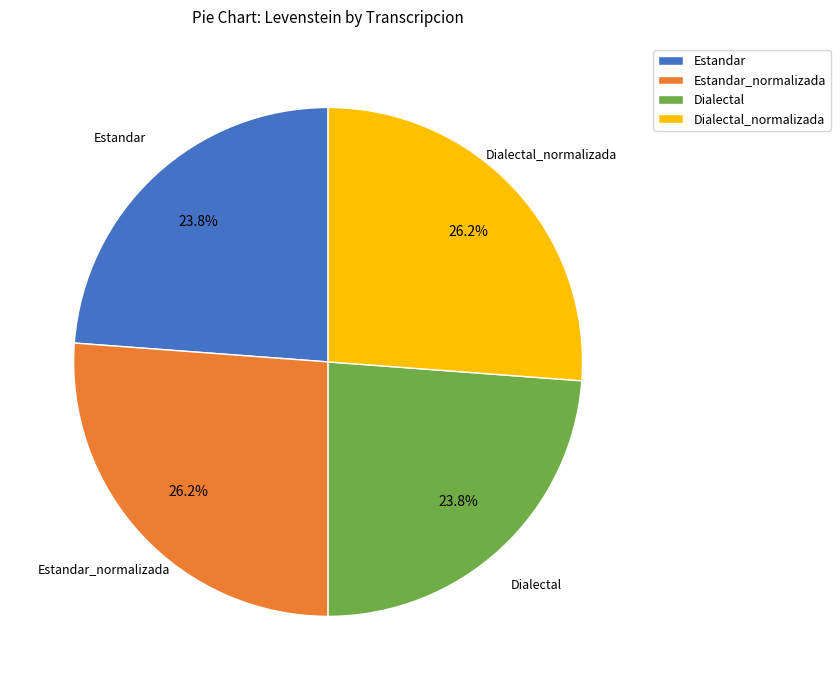

Does any single category account for the majority?

No